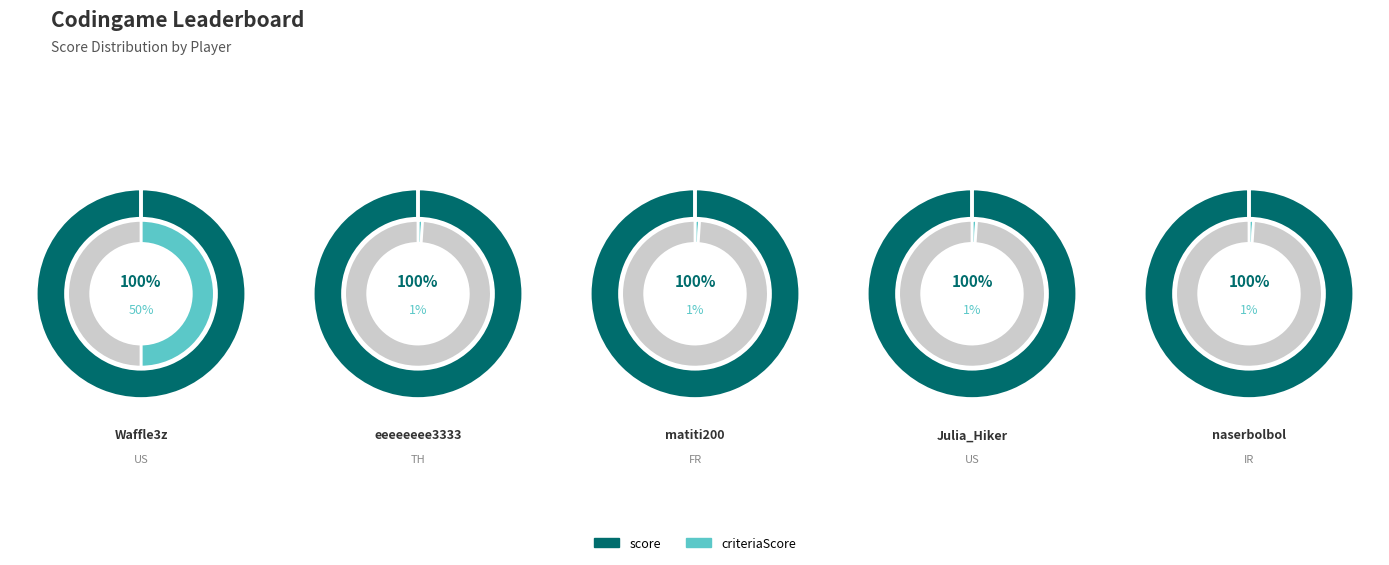

To the nearest percent, what portion does matiti200 represent?

2%